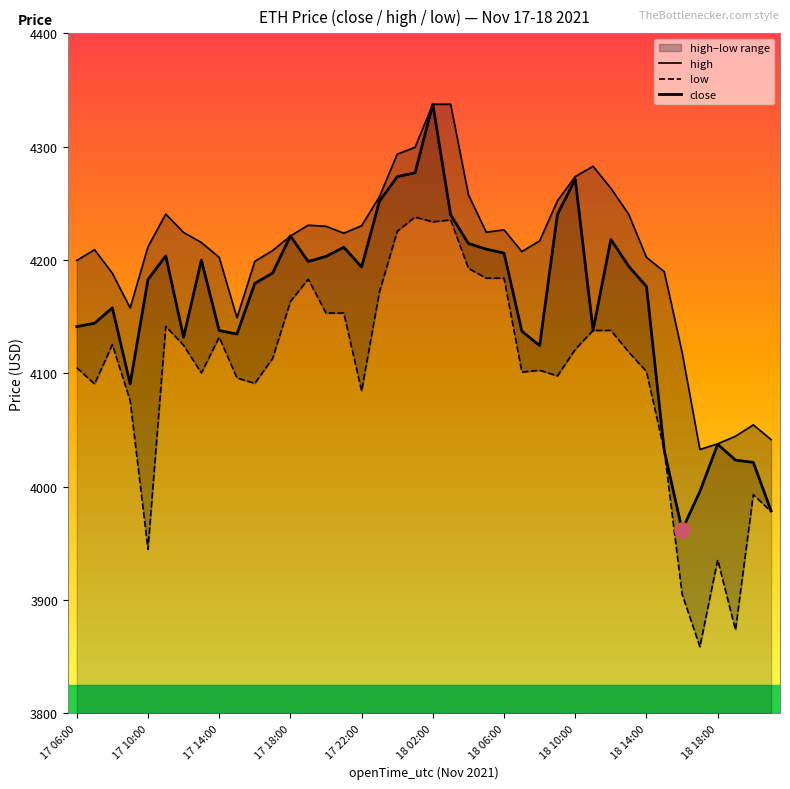

At how many categories does at least one series exceed 4076?

35